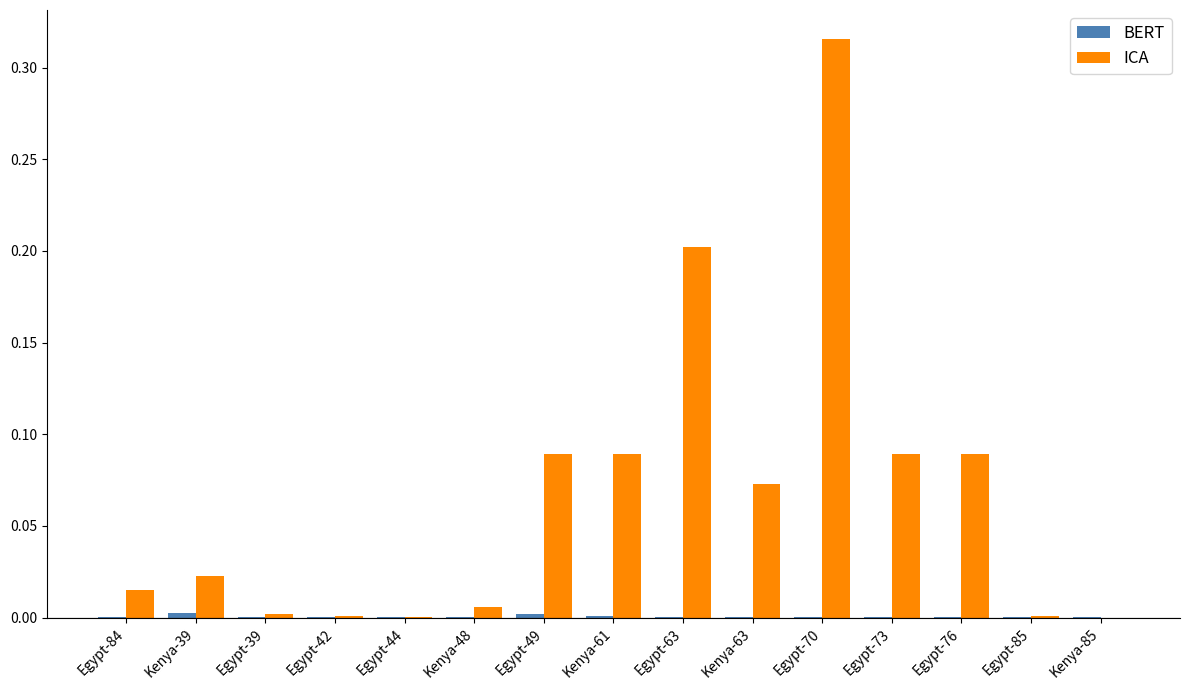

At which category is the sum across all series the highest?

Egypt-70